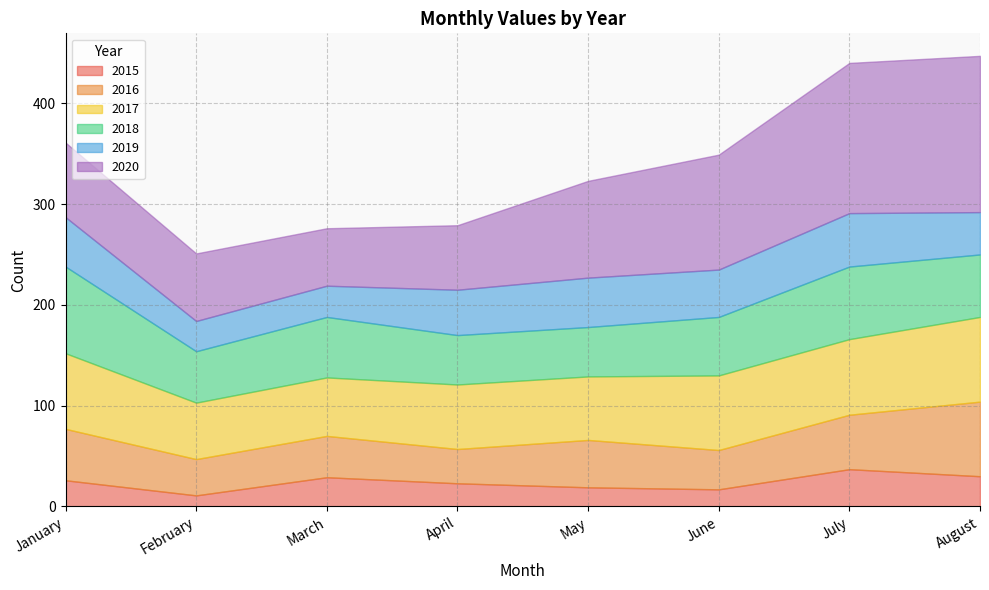

What is the lowest value of the 2017 series?

56